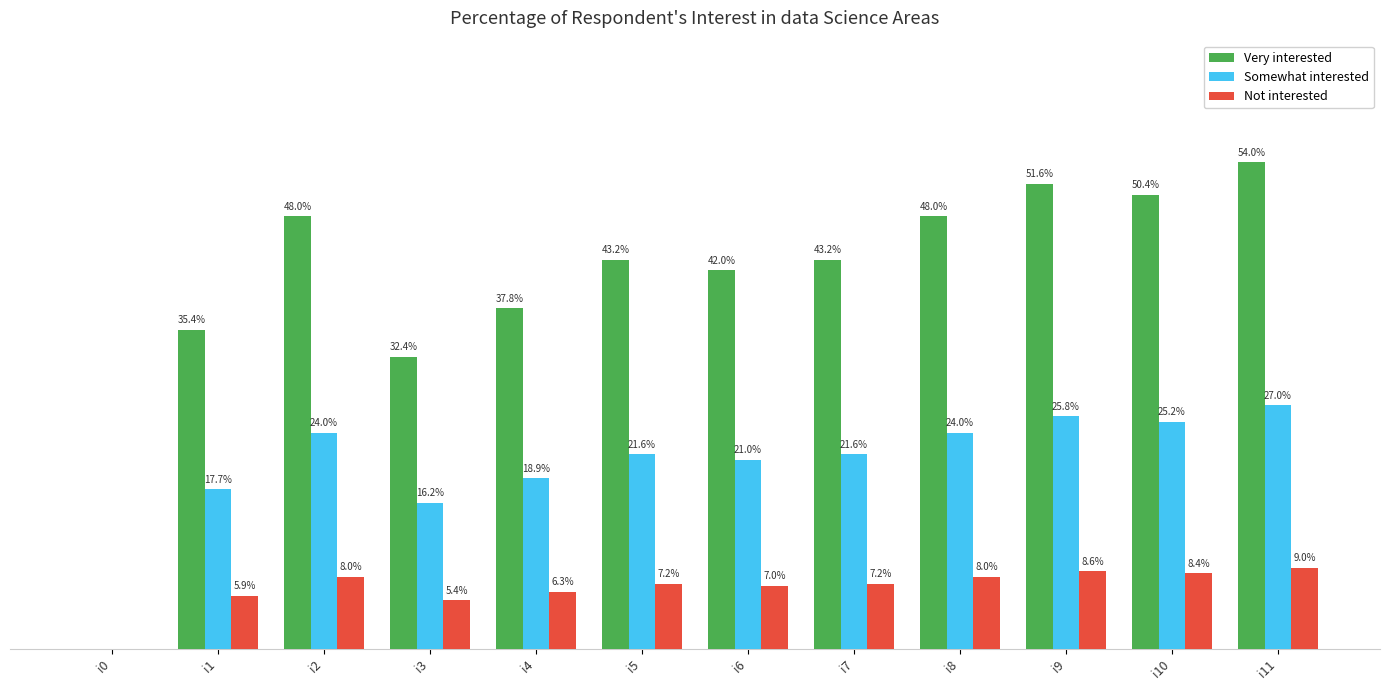

At which label does Somewhat interested first exceed 21?

i2